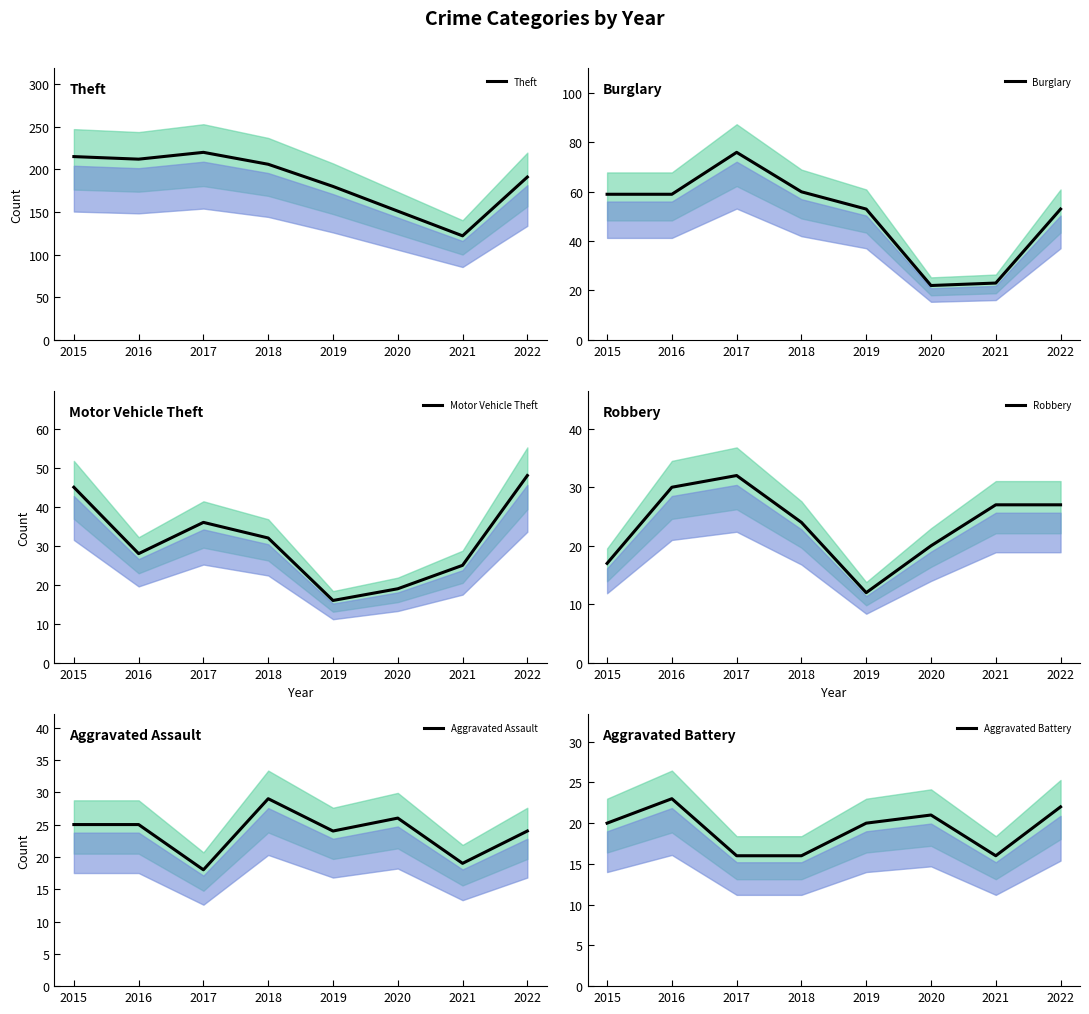

What is the lowest value of the Aggravated Assault series?

18